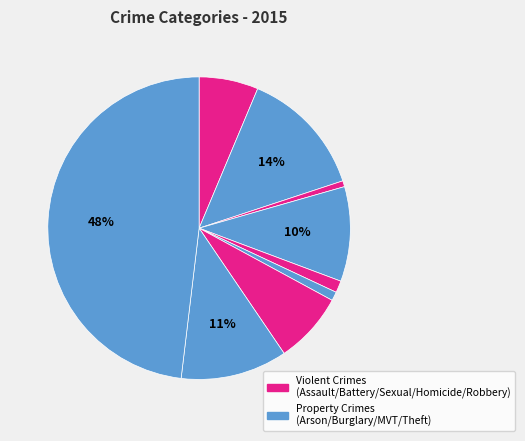

How many slices are in this pie chart?

9